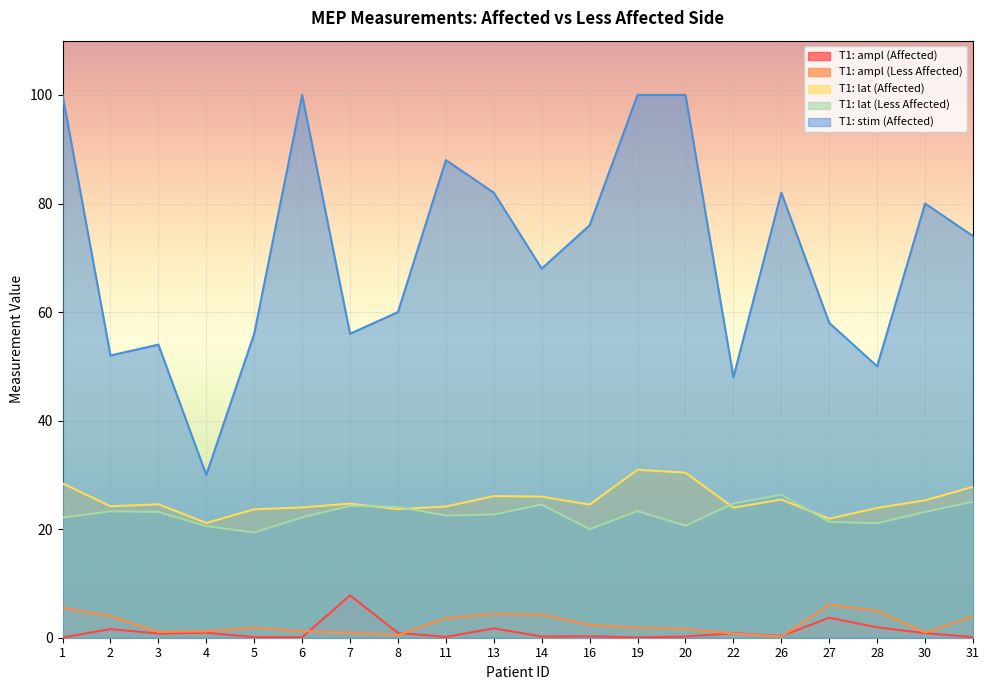

Is the value of T1: ampl (Less Affected) at 20 greater than the value of T1: lat (Affected) at 2?

No